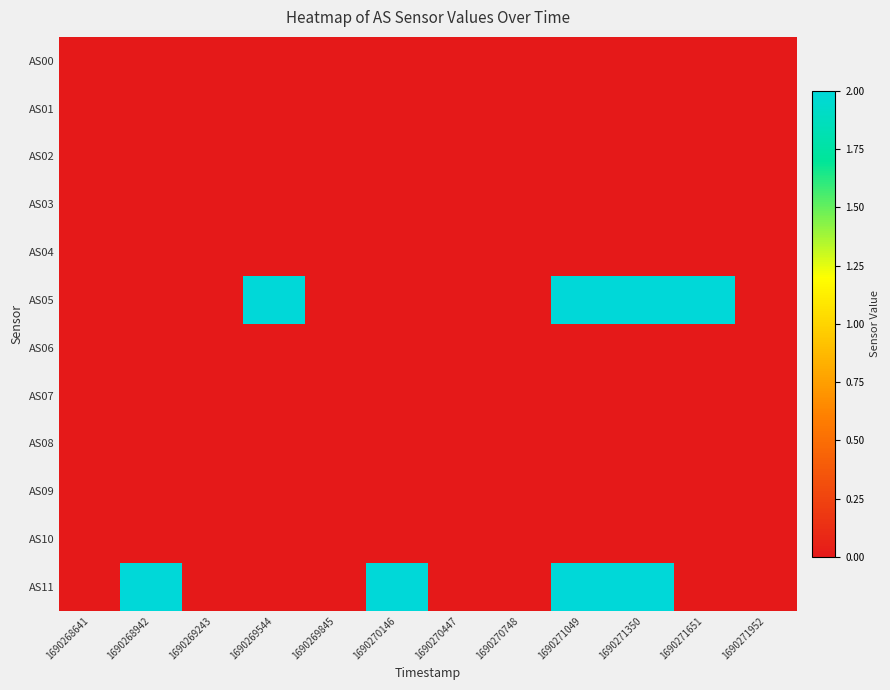

At how many categories does at least one series exceed 1?

6